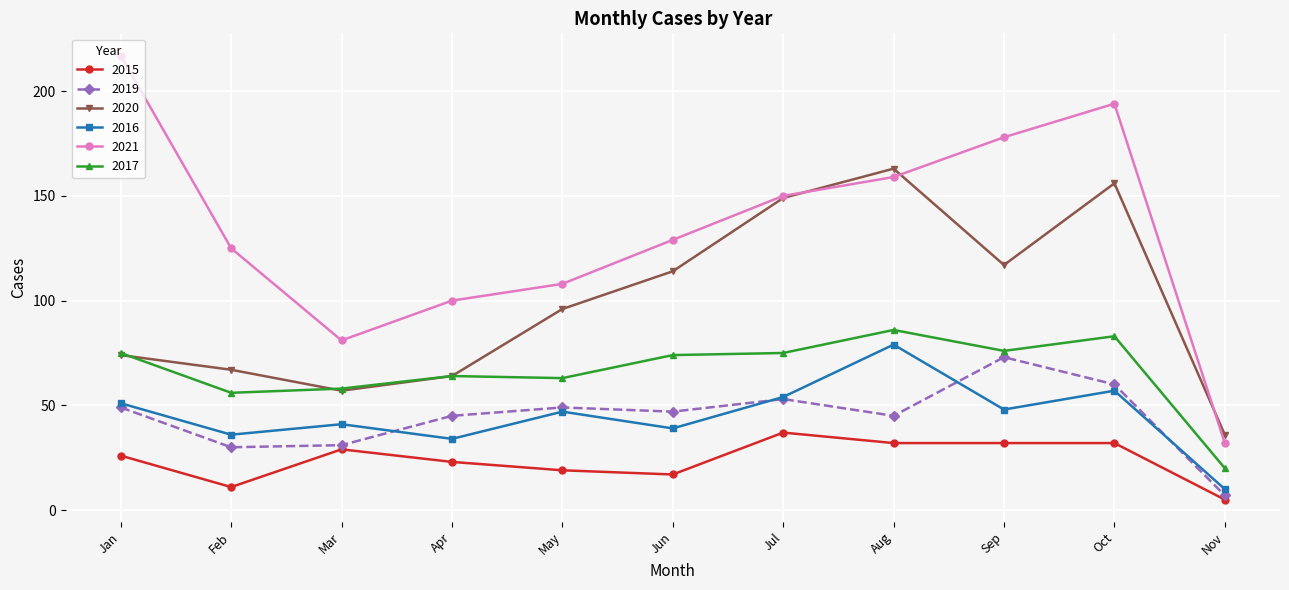

Rank the categories by 2020 value from lowest to highest.

Nov, Mar, Apr, Feb, Jan, May, Jun, Sep, Jul, Oct, Aug